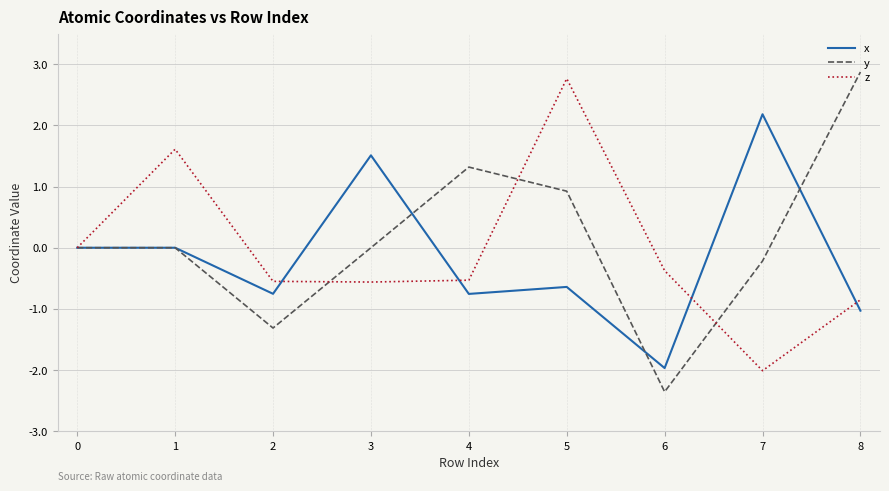

Which series has the widest spread of values?

y